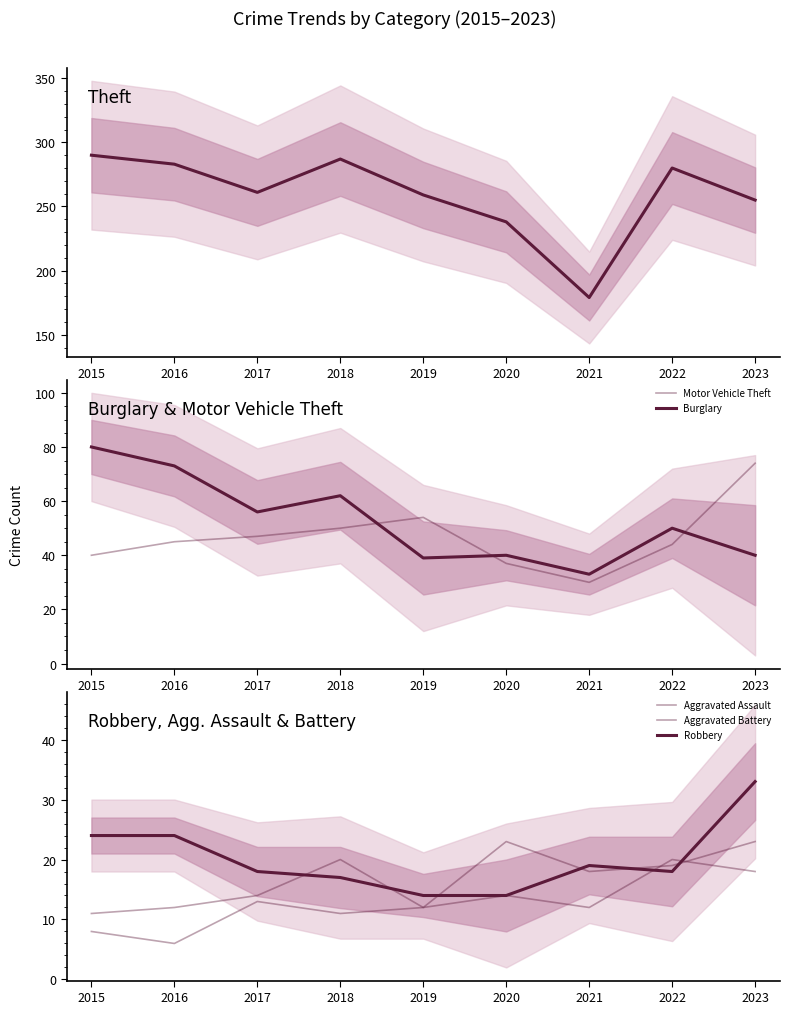

How many distinct data groups are displayed?

6